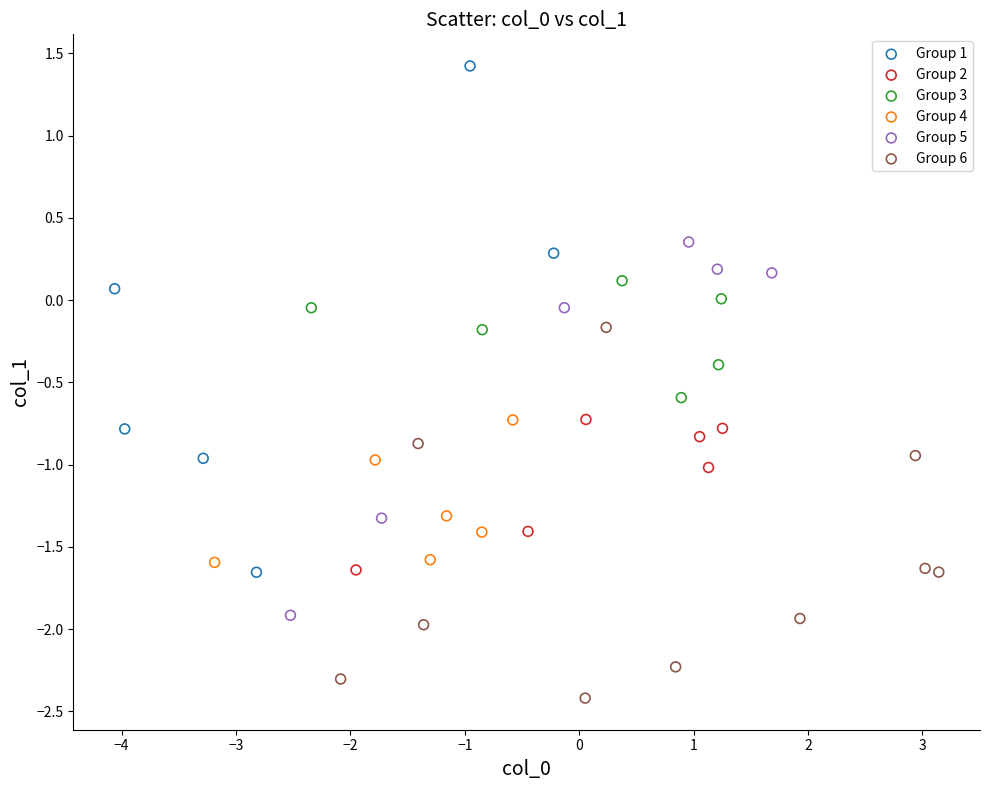

Which series contains the highest Y value?

Group 1